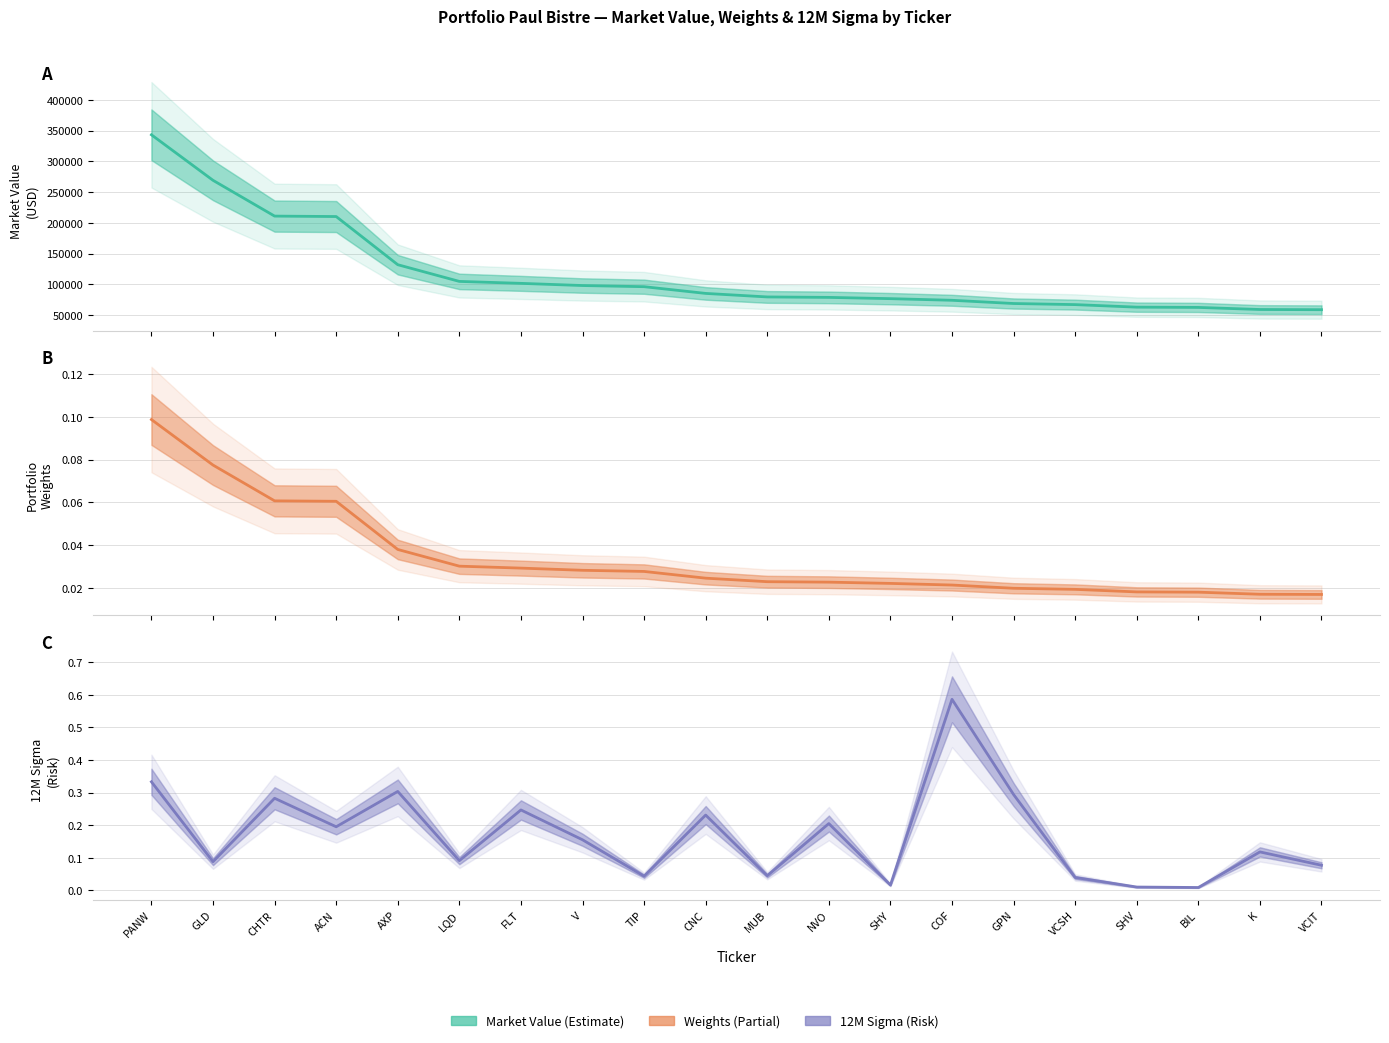

Reading left to right, transcribe all the data shown in this chart.

Market Value: PANW=343380.2	GLD=269296.7	CHTR=211073.2	ACN=210358.2	AXP=131980.5	LQD=104803.5	FLT=101632.1	V=98085.6	TIP=96212.6	CNC=85274.7	MUB=79531.7	NVO=78792.8	SHY=76744.8	COF=74090.9	GPN=68835.0	VCSH=67046.2	SHV=62908.6	BIL=62474.0	K=59089.2	VCIT=58766.4
Weights: PANW=0.1	GLD=0.1	CHTR=0.1	ACN=0.1	AXP=0.0	LQD=0.0	FLT=0.0	V=0.0	TIP=0.0	CNC=0.0	MUB=0.0	NVO=0.0	SHY=0.0	COF=0.0	GPN=0.0	VCSH=0.0	SHV=0.0	BIL=0.0	K=0.0	VCIT=0.0
12M Sigma: PANW=0.3	GLD=0.1	CHTR=0.3	ACN=0.2	AXP=0.3	LQD=0.1	FLT=0.2	V=0.2	TIP=0.0	CNC=0.2	MUB=0.0	NVO=0.2	SHY=0.0	COF=0.6	GPN=0.3	VCSH=0.0	SHV=0.0	BIL=0.0	K=0.1	VCIT=0.1